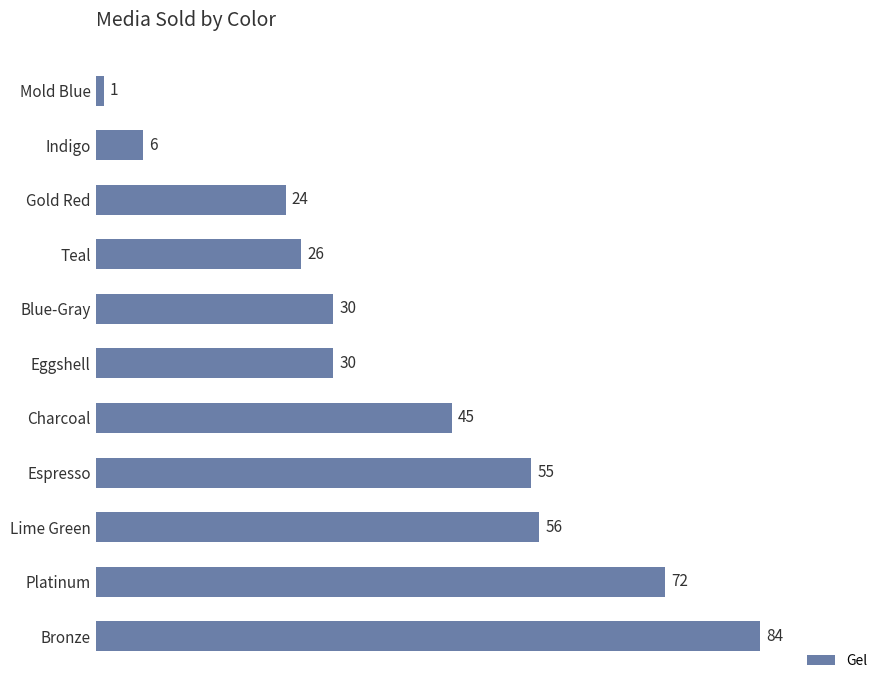

The chart shows a value of 56 at Lime Green. True or false?

True